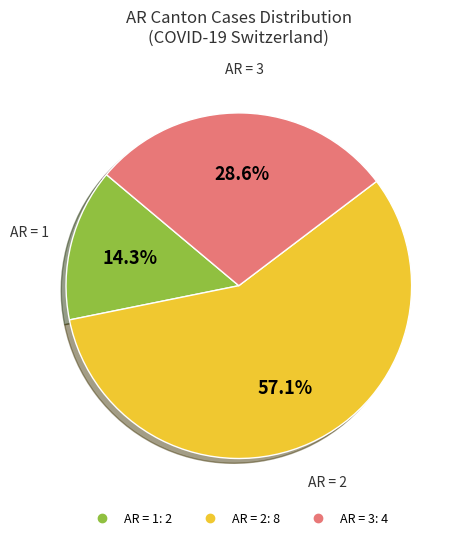

Is there a majority slice in this chart?

Yes